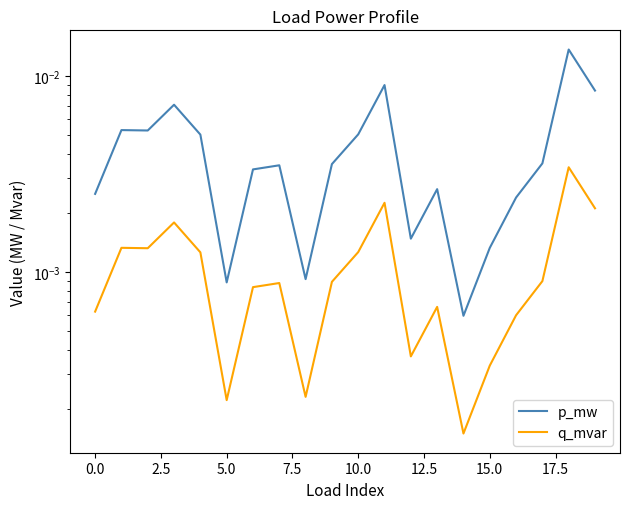

True or false: q_mvar has a value of 0.0 at 12.5.

False